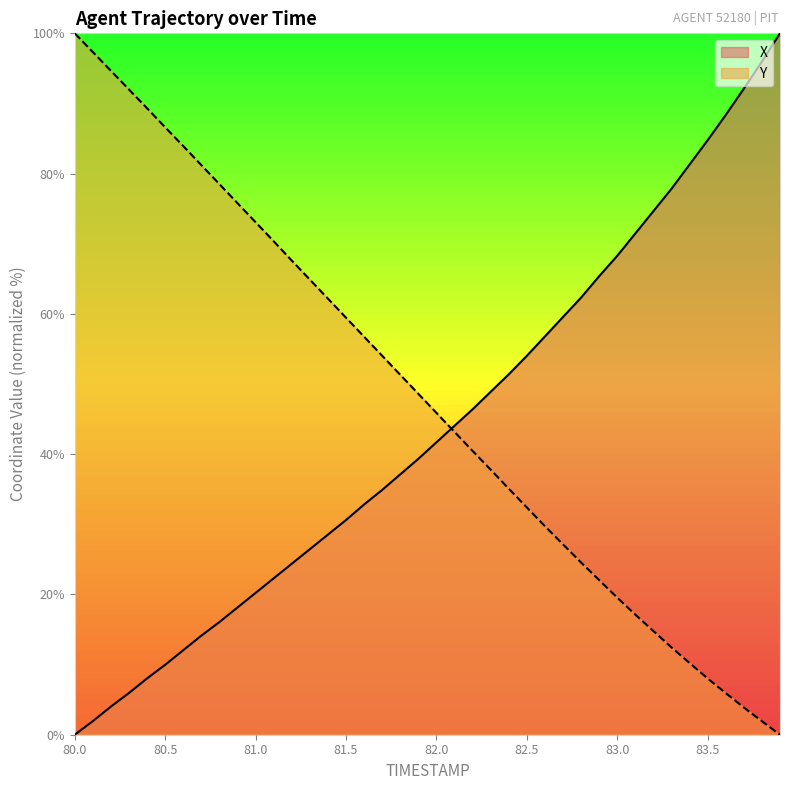

How many values in the Y series are below 48?

20